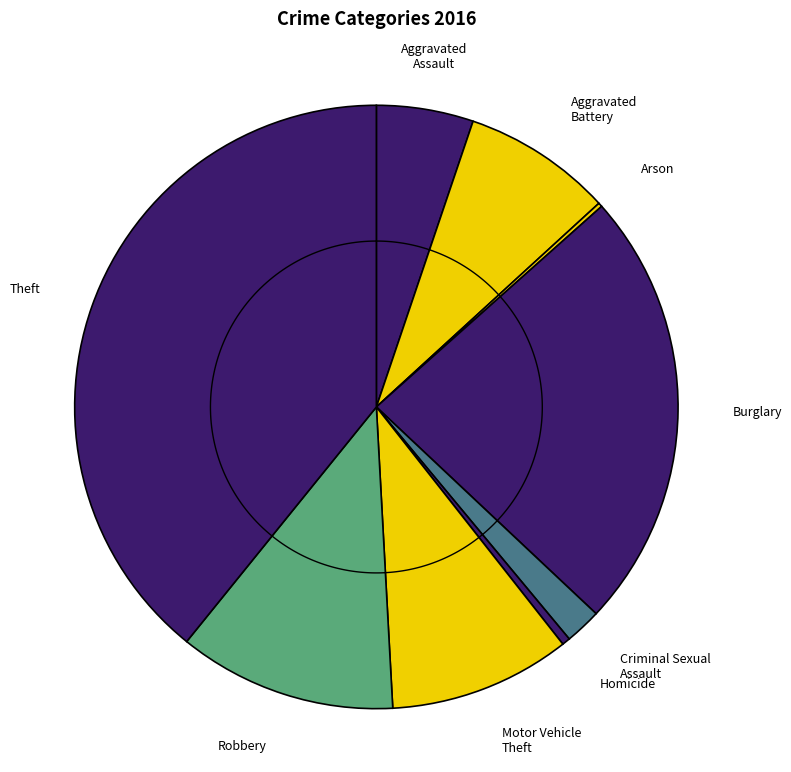

To the nearest percent, what portion does Aggravated Battery represent?

8%